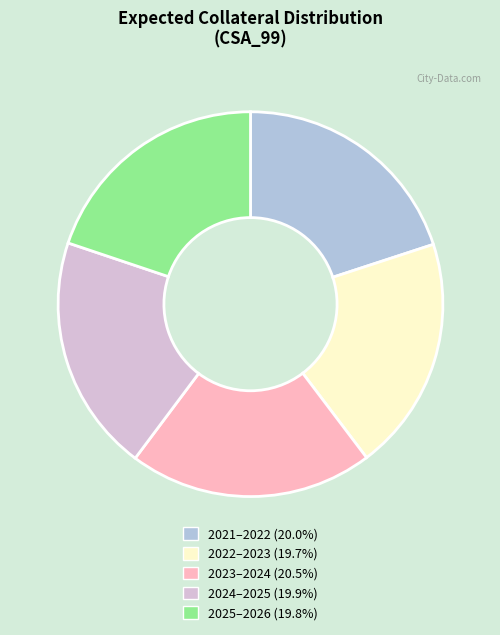

Does any single category account for the majority?

No